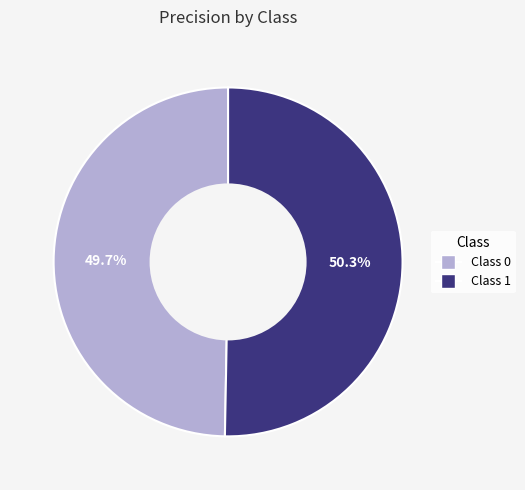

Count the number of slices in the pie.

2